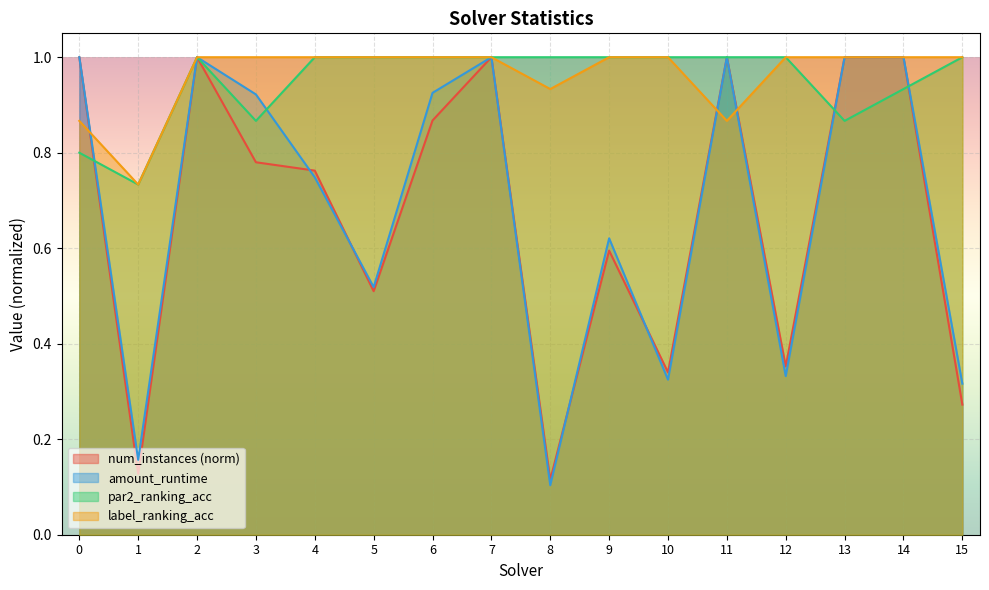

The value of amount_runtime at 6 is 1.4. True or false?

False